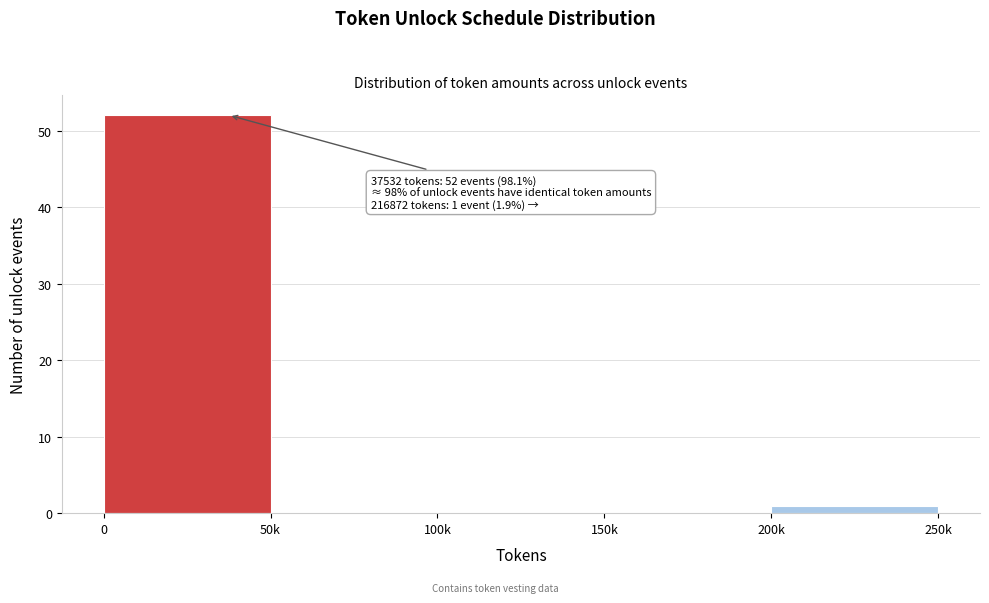

Reading right to left, extract all data points from this chart.

200k=1	150k=0	100k=0	50k=0	0=52